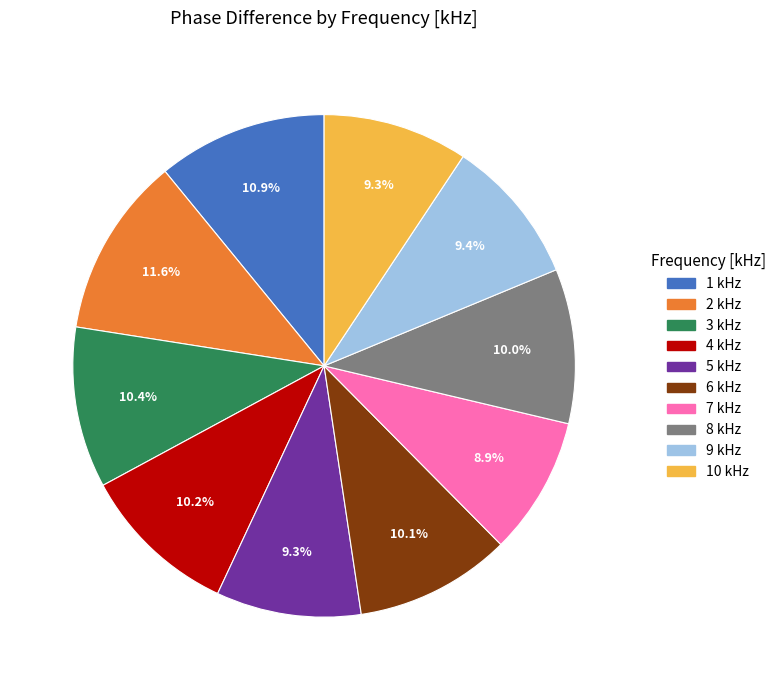

Is there a majority slice in this chart?

No